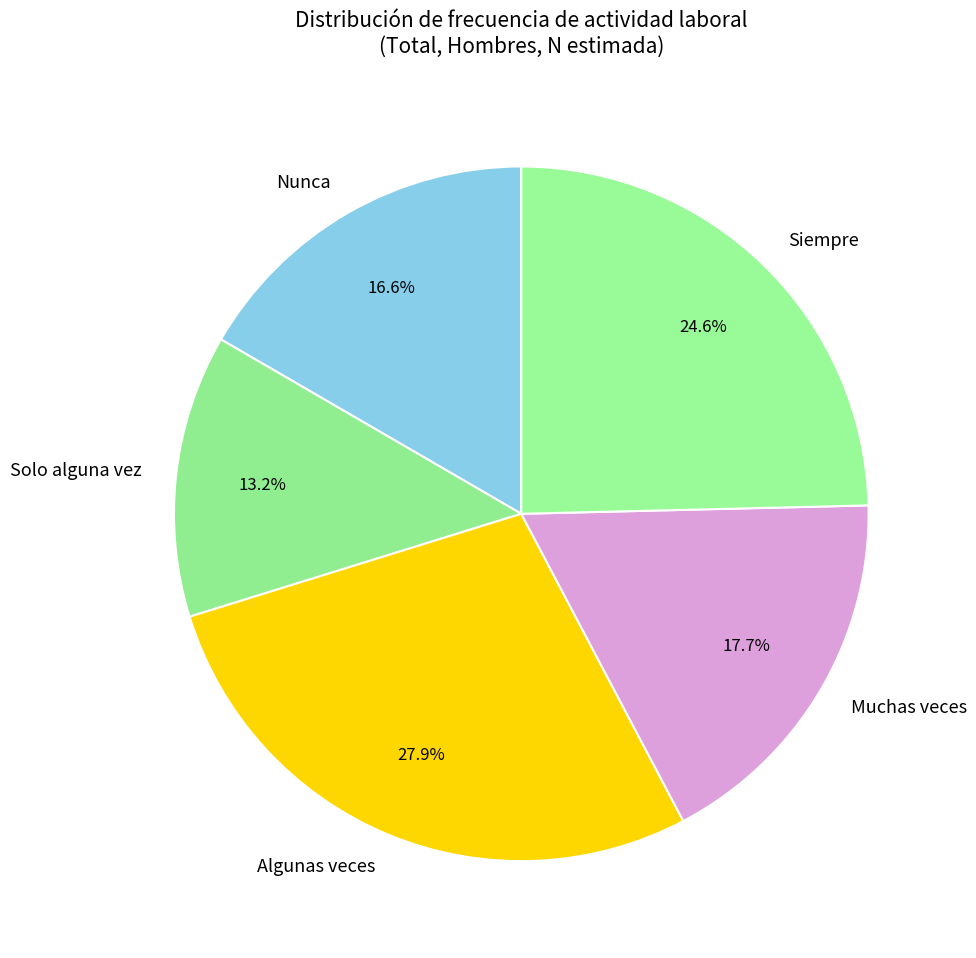

To the nearest percent, what is the difference between the Solo alguna vez and Algunas veces slice percentages?

15%